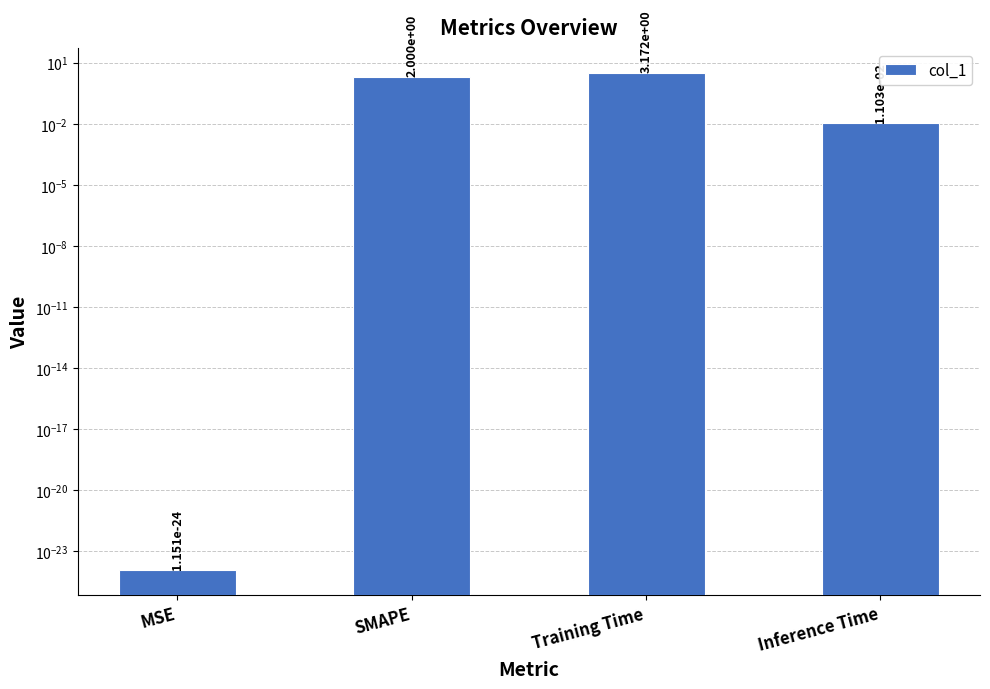

Reading left to right, transcribe all the data shown in this chart.

MSE=0.0	SMAPE=2.0	Training Time=3.2	Inference Time=0.0